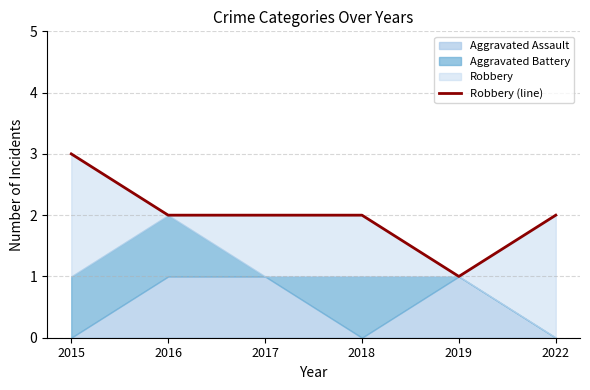

What is the sum of all values?

12